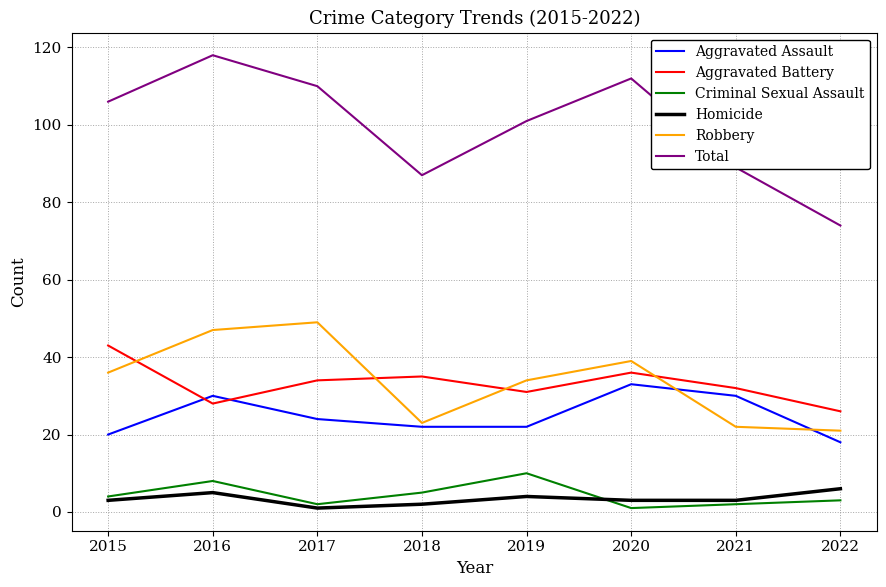

True or false: Total and Aggravated Battery intersect in this chart.

False